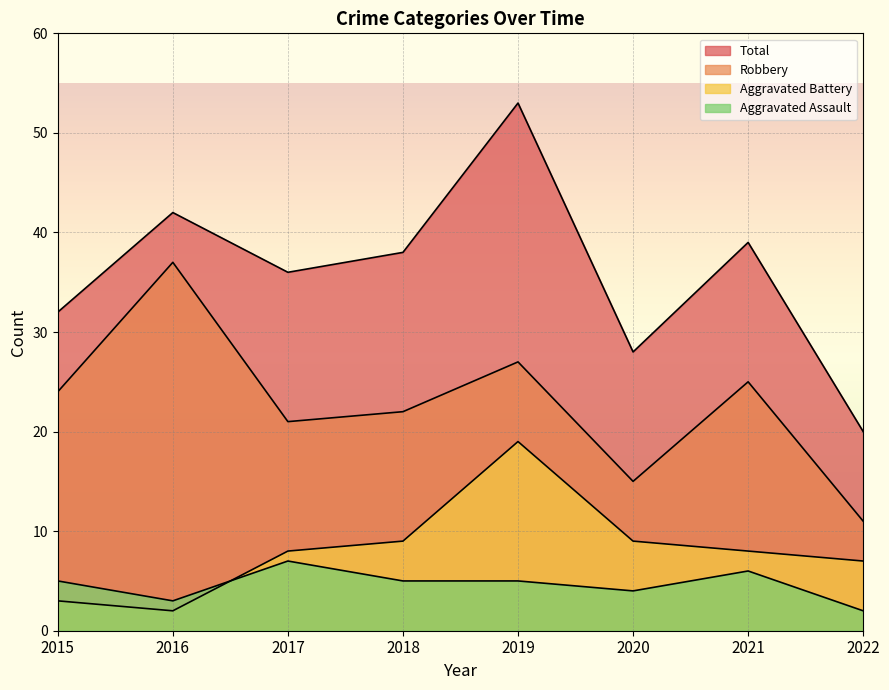

What is the difference between the maximum and minimum values in the Total series?

33